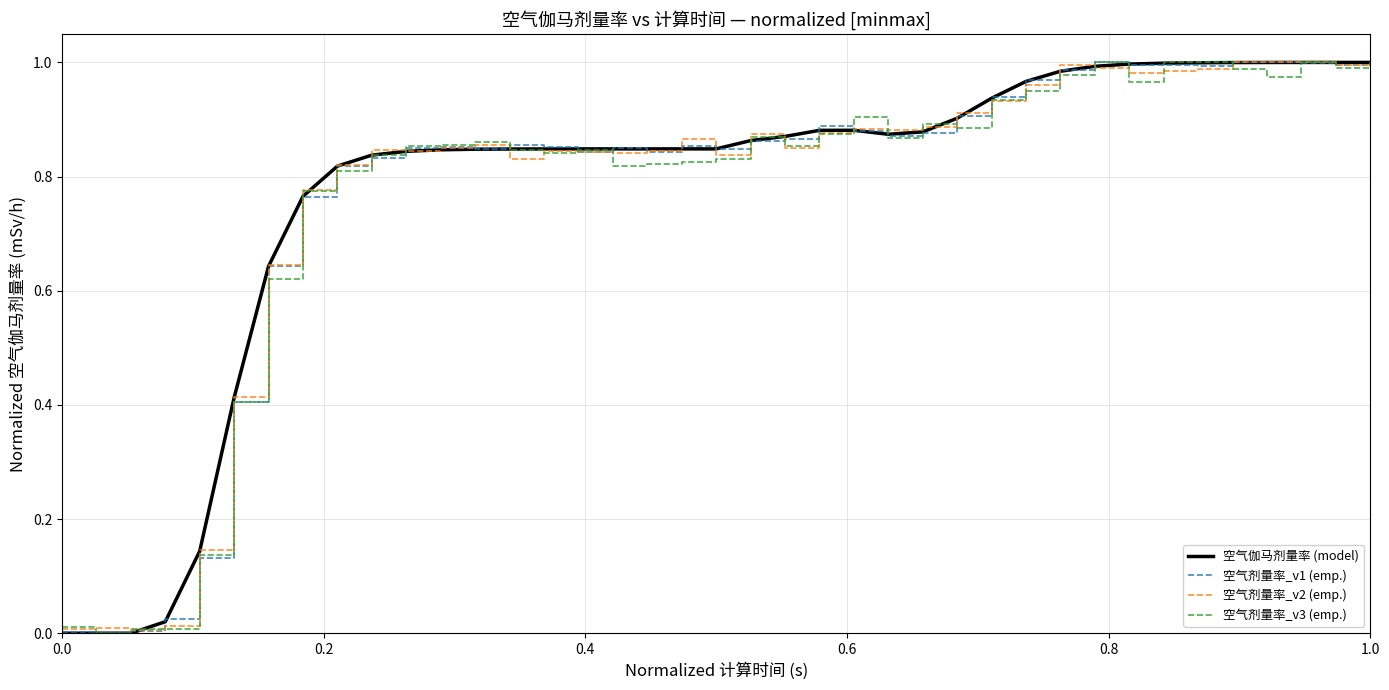

The value of 空气伽马剂量率 (model) at 1.0 is 1.0. True or false?

True